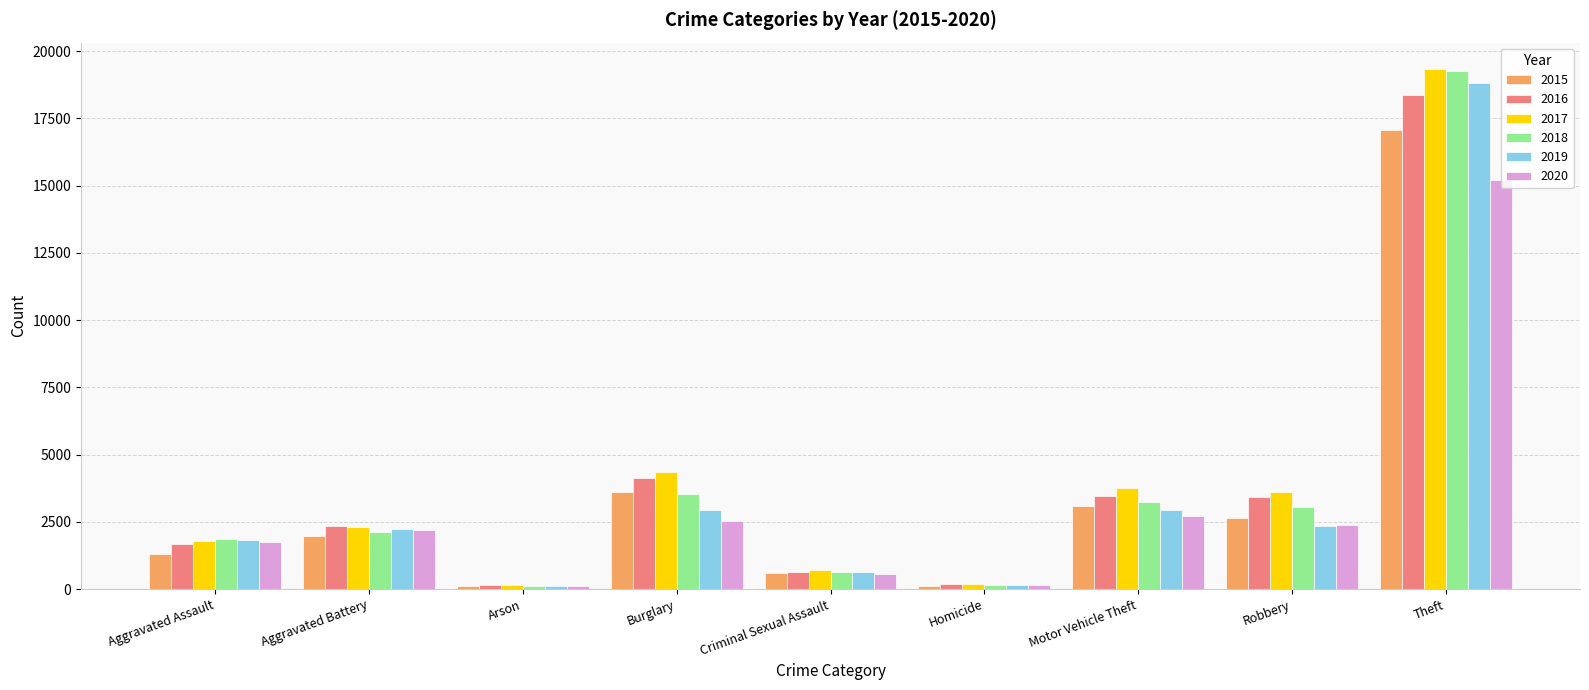

Are the bars grouped side by side (vs. stacked)?

Yes